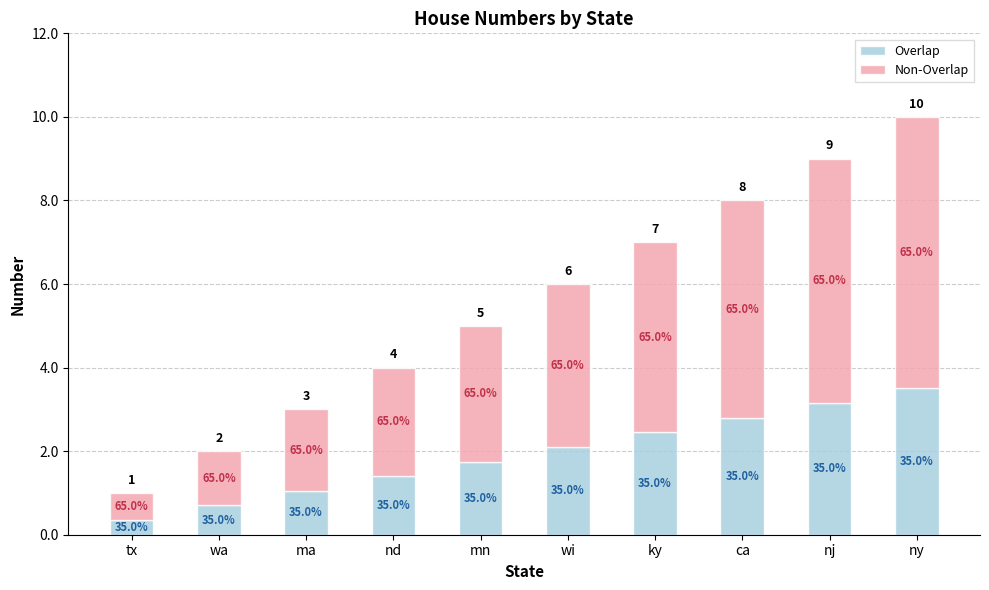

How many bars are there in total?

10